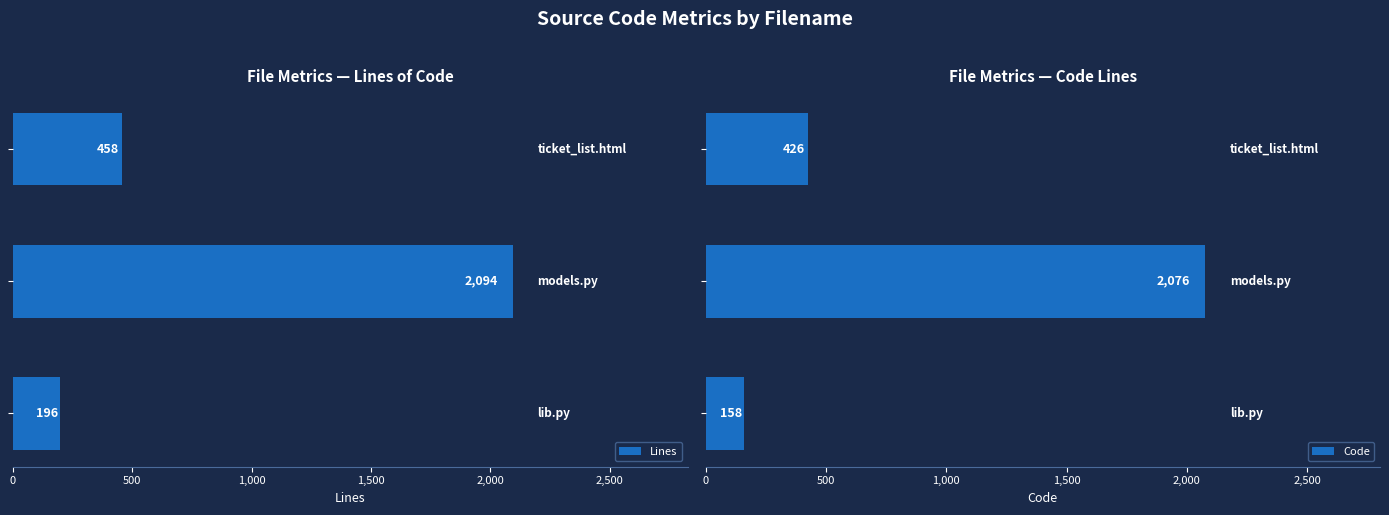

What is the maximum value for Lines?

2094